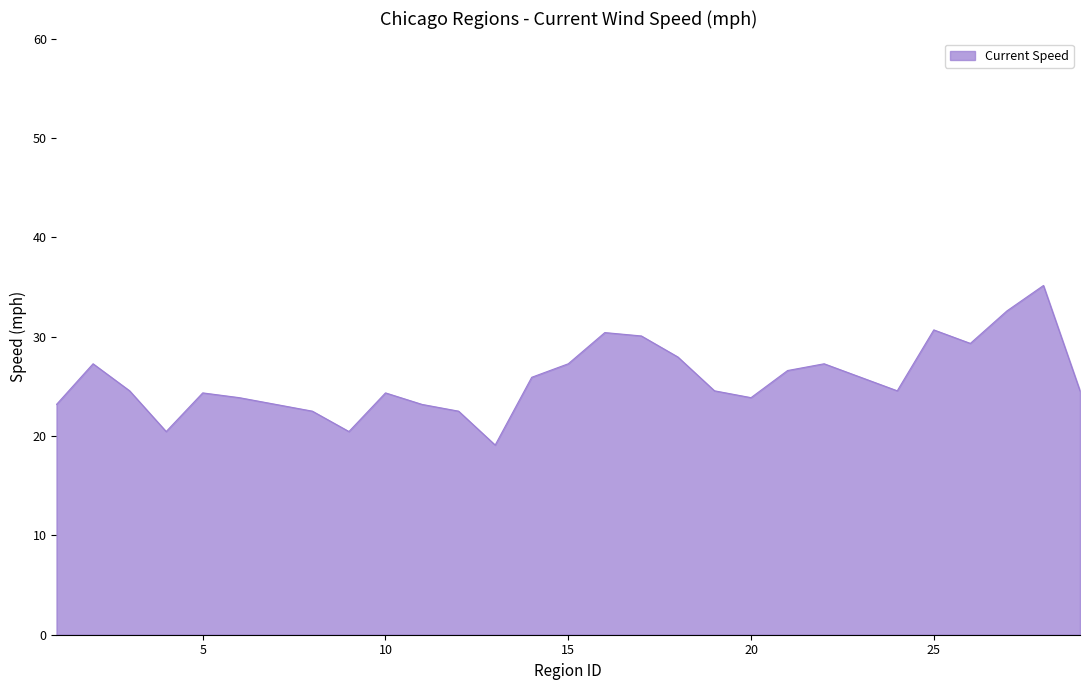

What is the smallest value displayed?

19.1